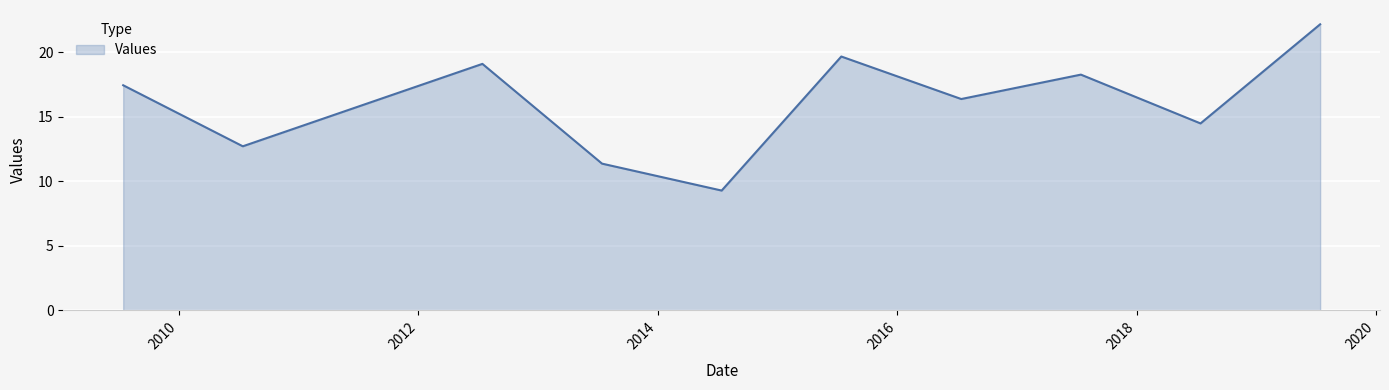

What is the maximum value shown in the chart?

22.1